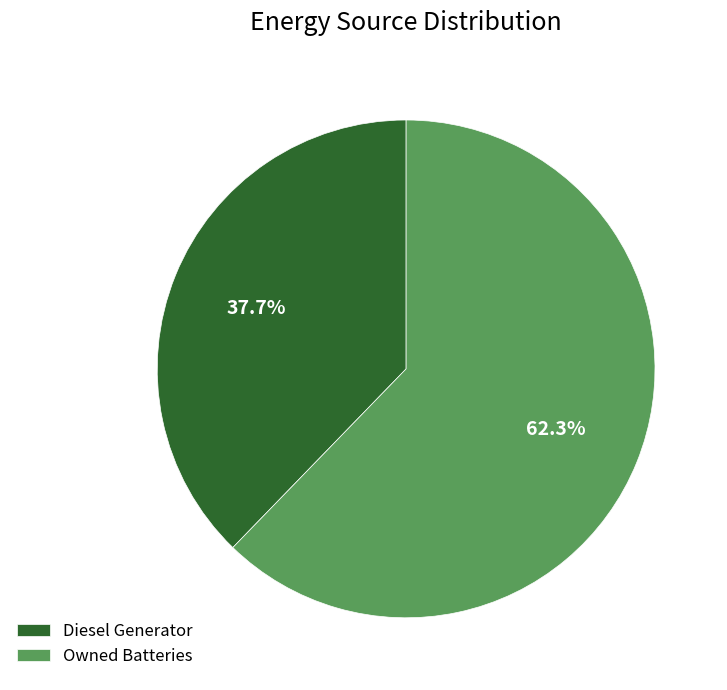

How many segments does this pie chart have?

2